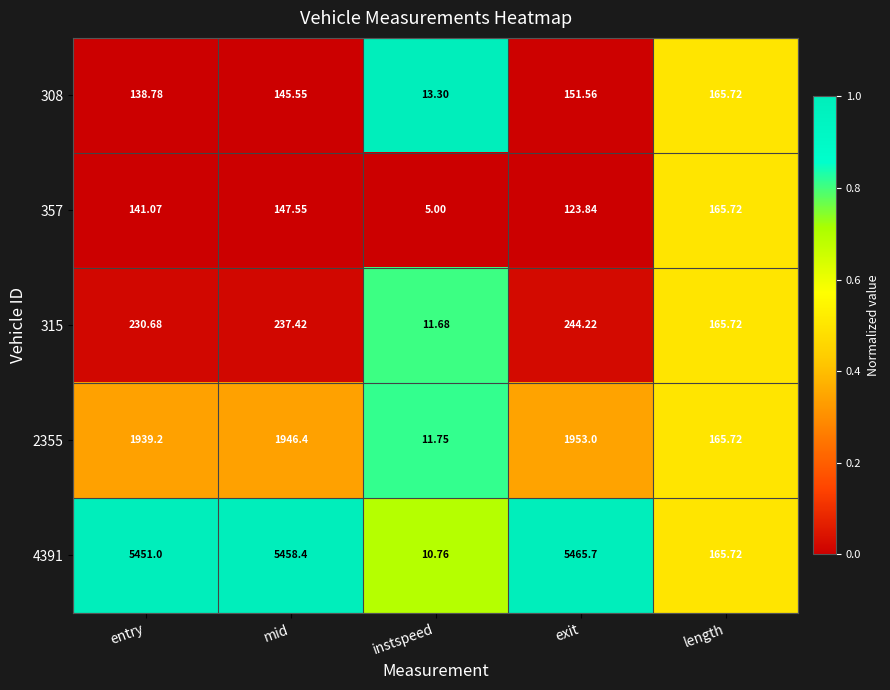

Where is 308 nearest to the value 89?

entry